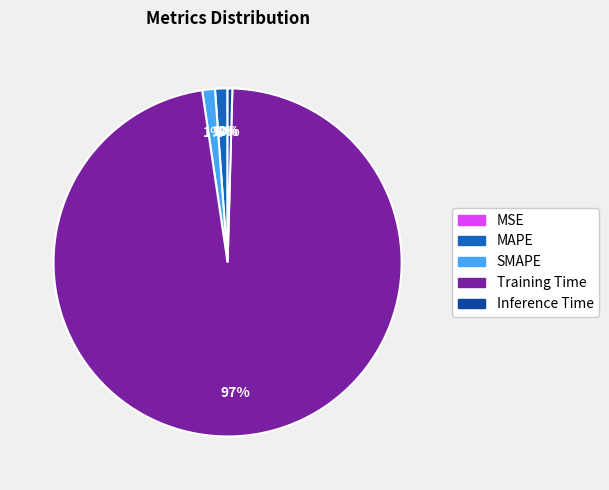

Which has a higher value, Training Time or SMAPE?

Training Time